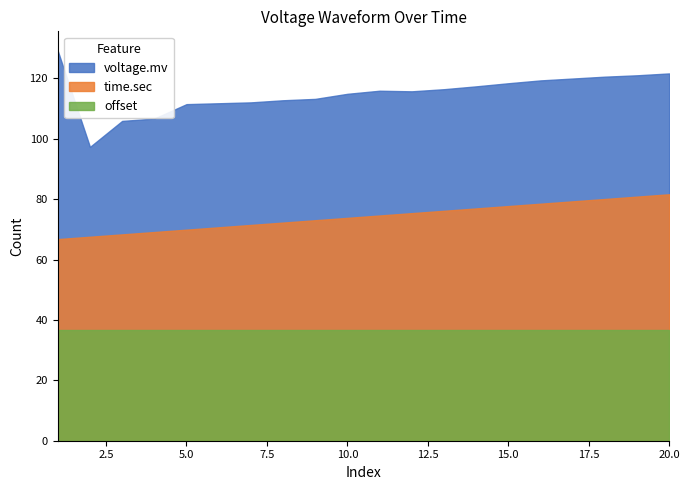

What is the total value across all series at 5.0?

218.1